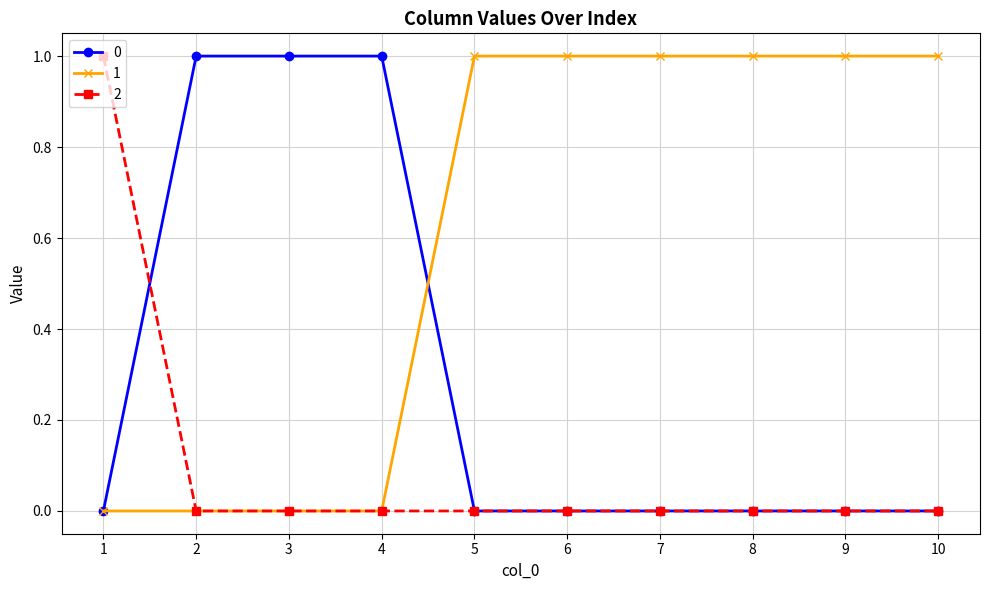

True or false: 0 has a value of 0 at 5.

True